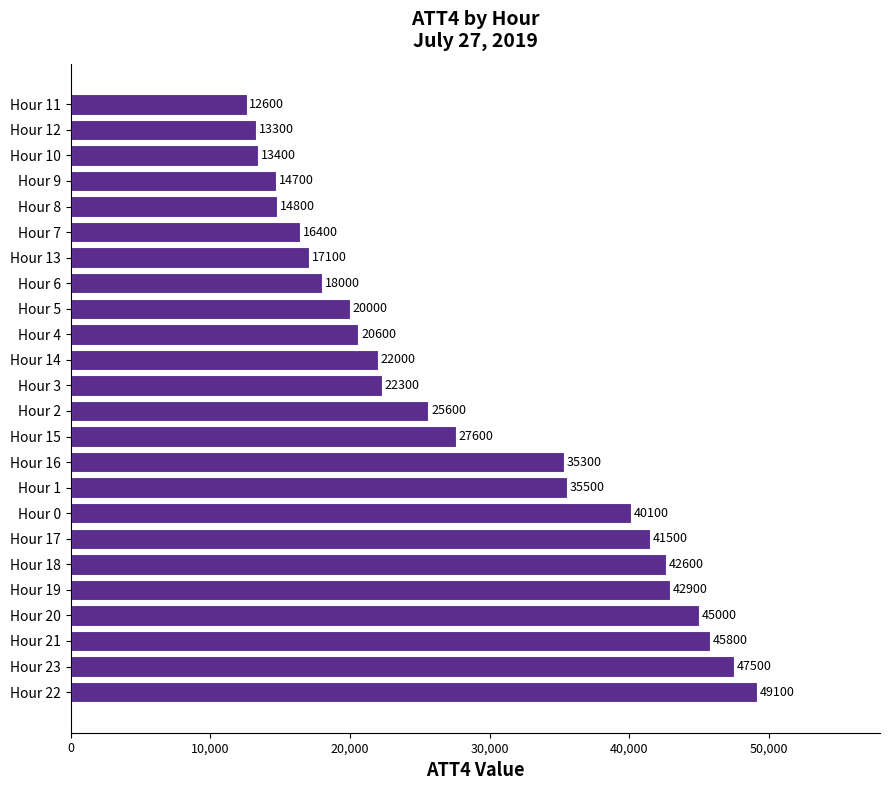

Between Hour 18 and Hour 8, which is larger?

Hour 18